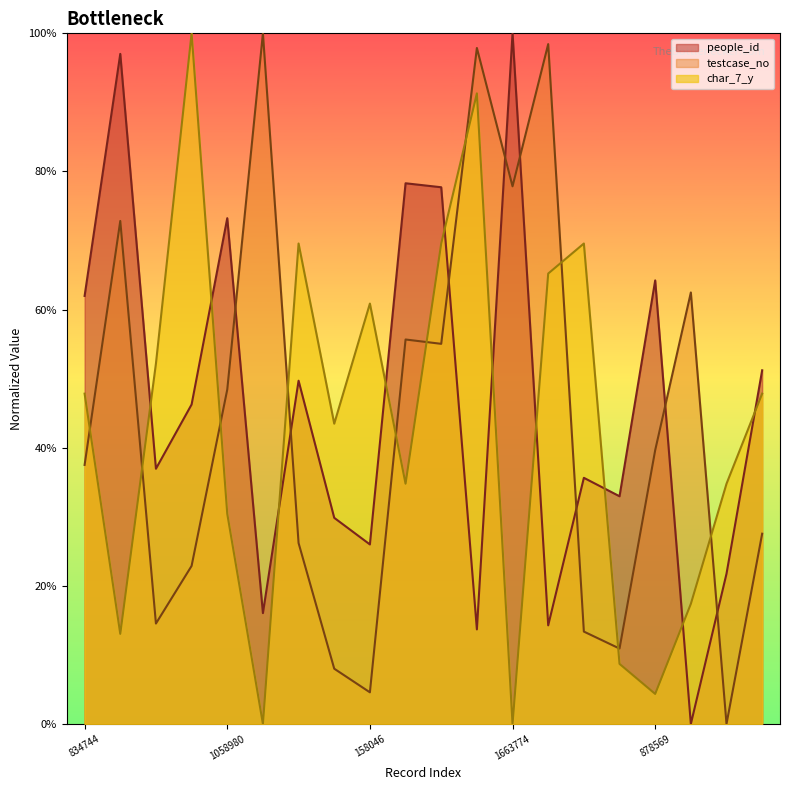

True or false: char_7_y has more than 0 points higher than both neighbors.

True